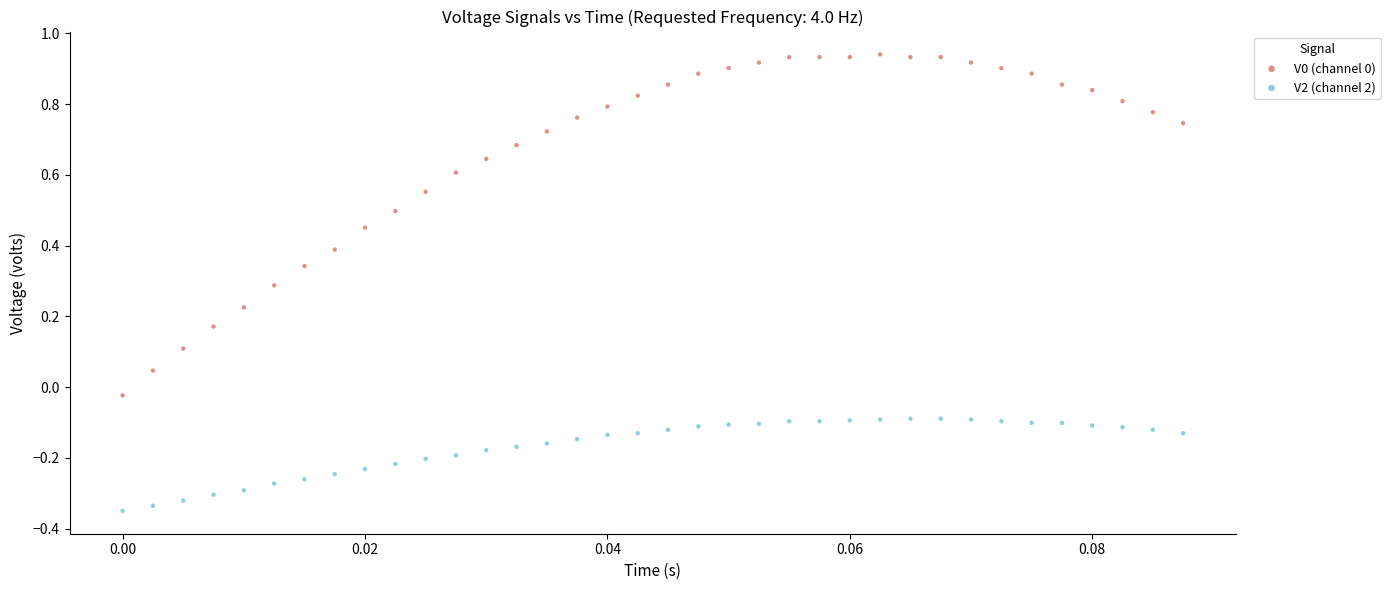

Which series reaches the minimum Y coordinate?

V2 (channel 2)